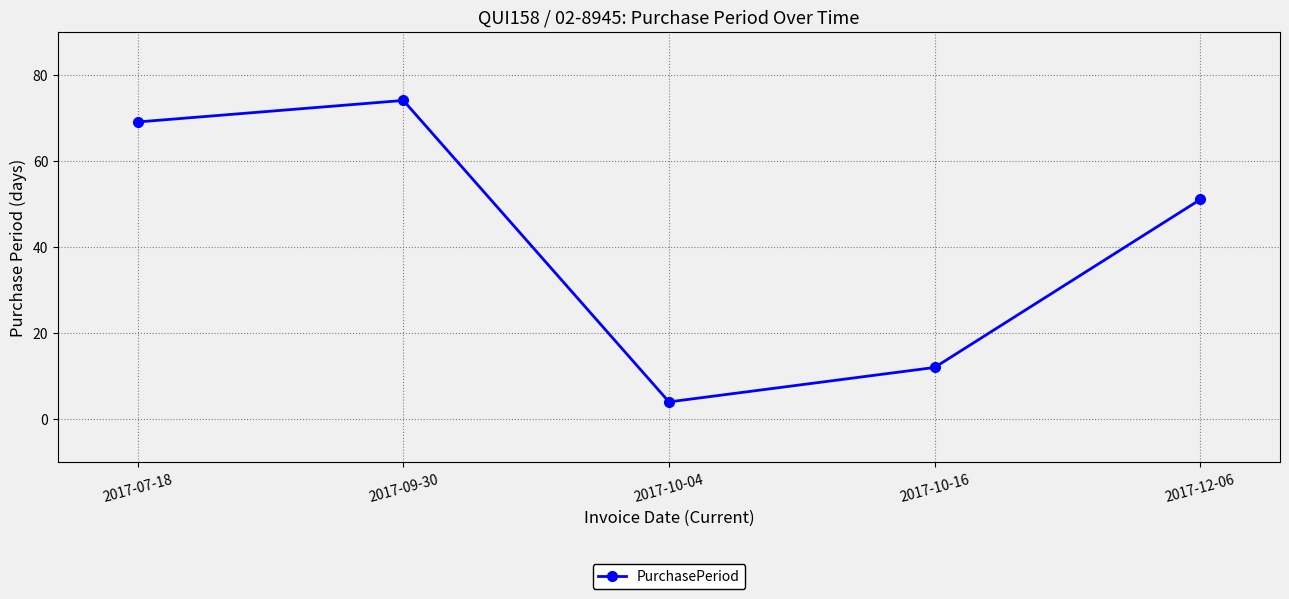

What is the change in value from 2017-09-30 to 2017-10-04?

-70